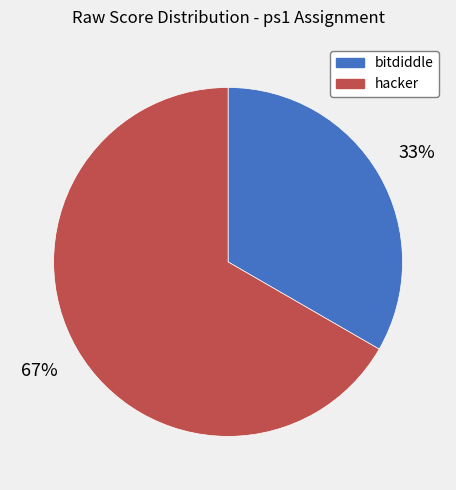

What is the smallest slice in the pie chart?

bitdiddle